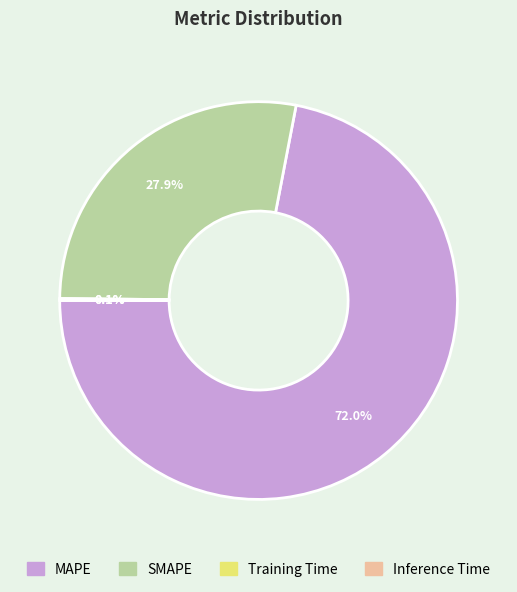

Does any single category account for the majority?

Yes